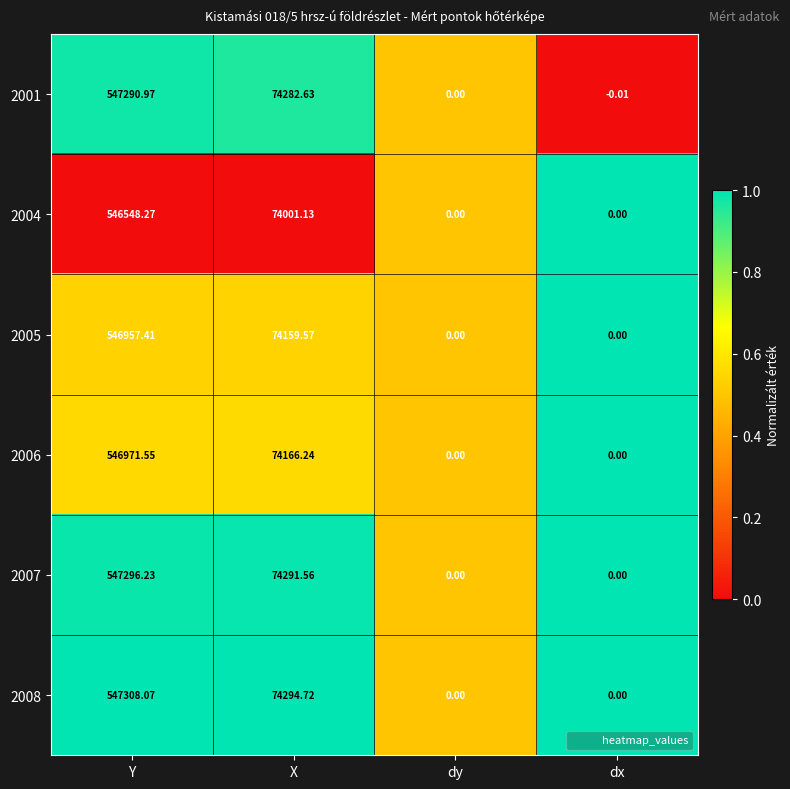

At which label is 2004 closest to 273274?

X